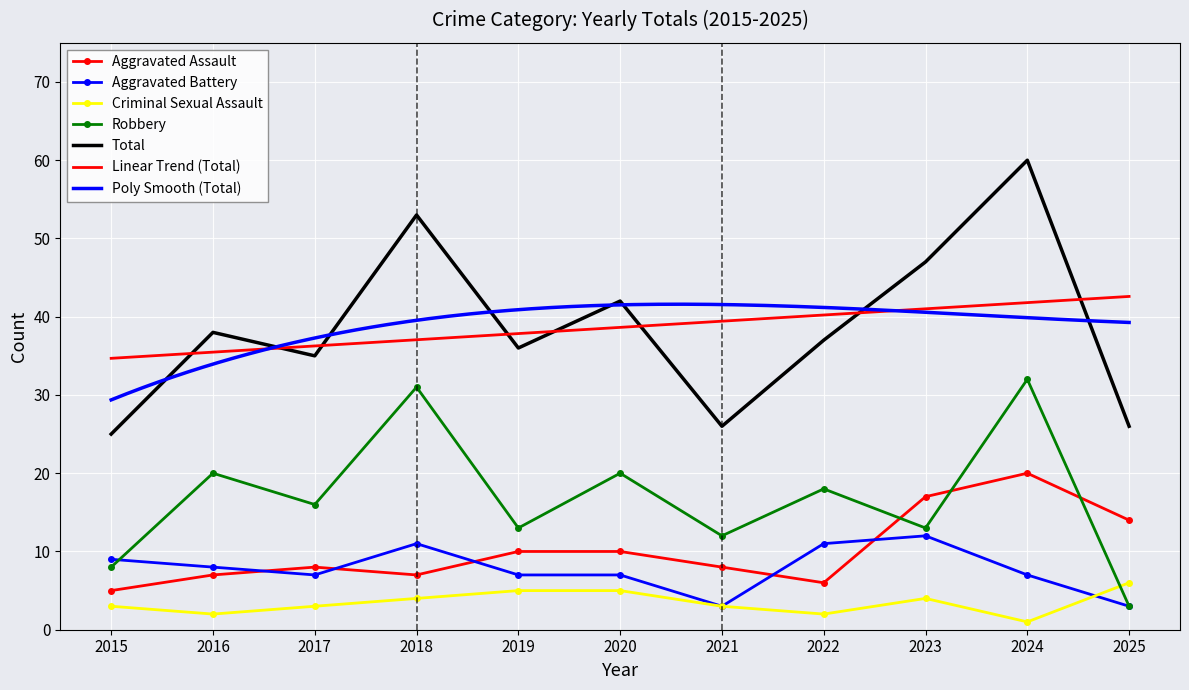

What is the value of the Total point at the 8th from the left?

37